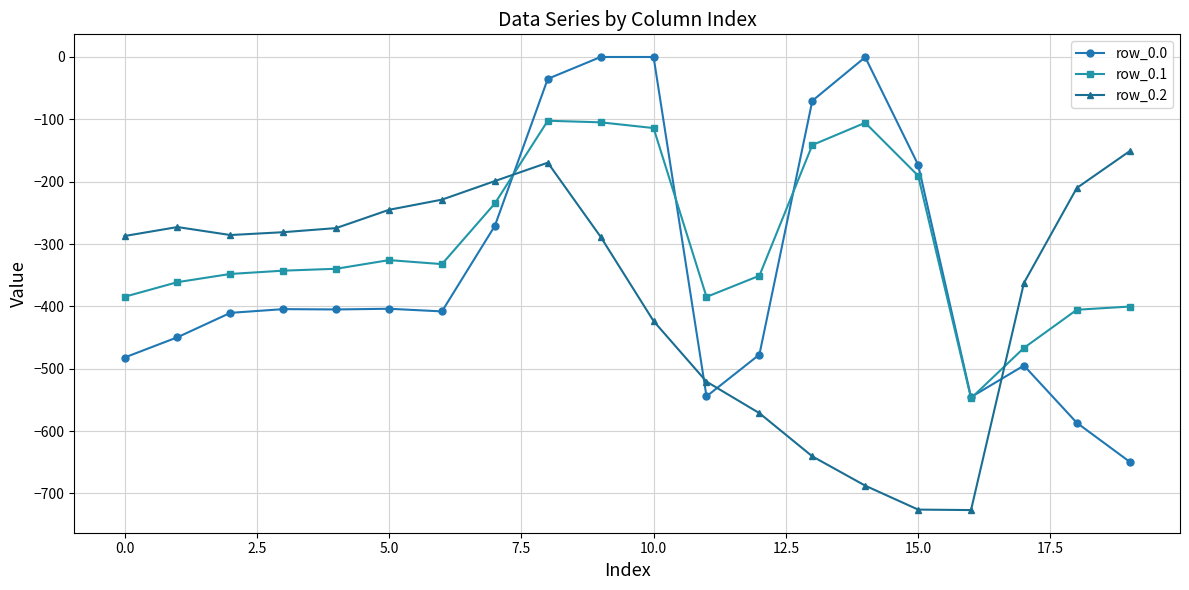

How many values in the row_0.2 series are below -285?

11